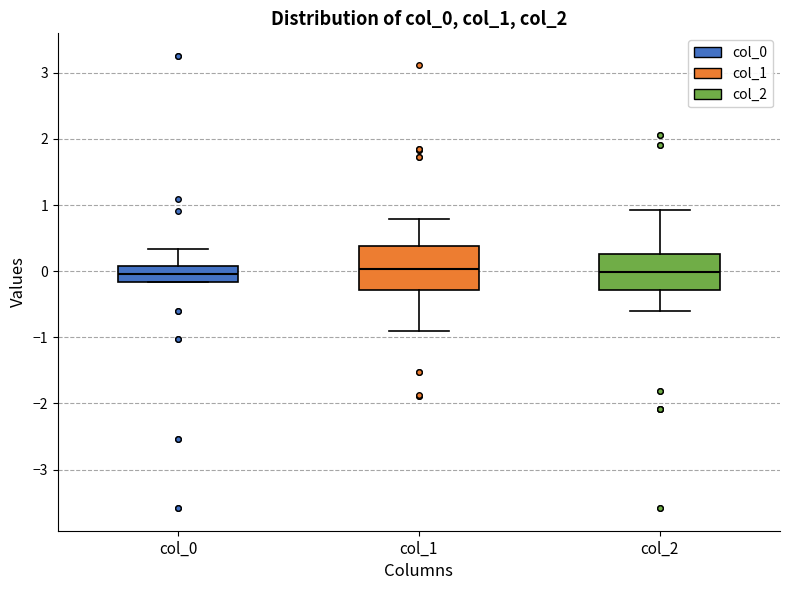

Reading left to right, read every box against the y-axis: the position of its median line, the range the box covers, and the ends of its whiskers. The values are not printed on the chart, so give them approximately, as read against the axis.

col_0: median 0.0, box -0.2 to 0.1, whiskers -0.2 to 0.3
col_1: median 0.0, box -0.3 to 0.4, whiskers -0.9 to 0.8
col_2: median 0.0, box -0.3 to 0.3, whiskers -0.6 to 0.9